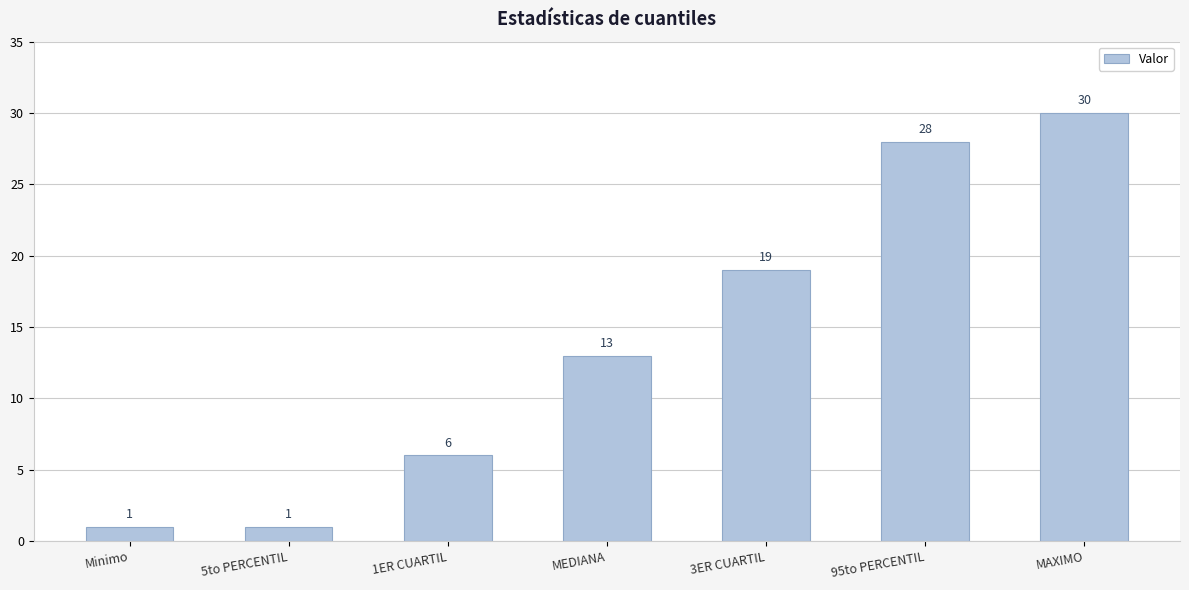

What is the change in value from 1ER CUARTIL to 95to PERCENTIL?

+22